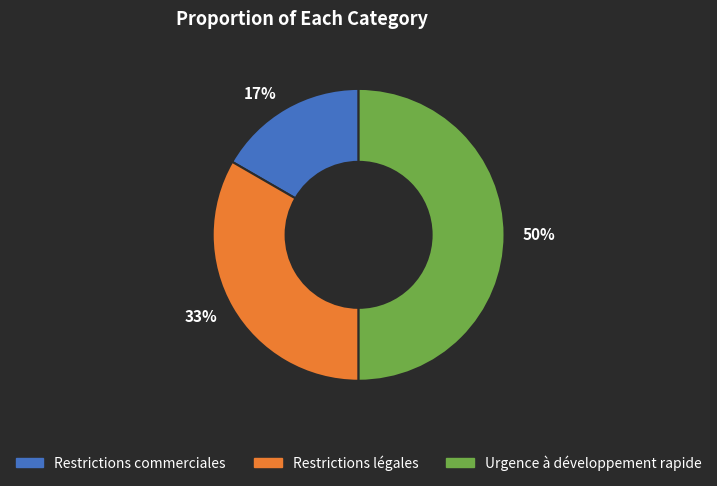

Rank the categories by value from lowest to highest.

Restrictions commerciales, Restrictions légales, Urgence à développement rapide